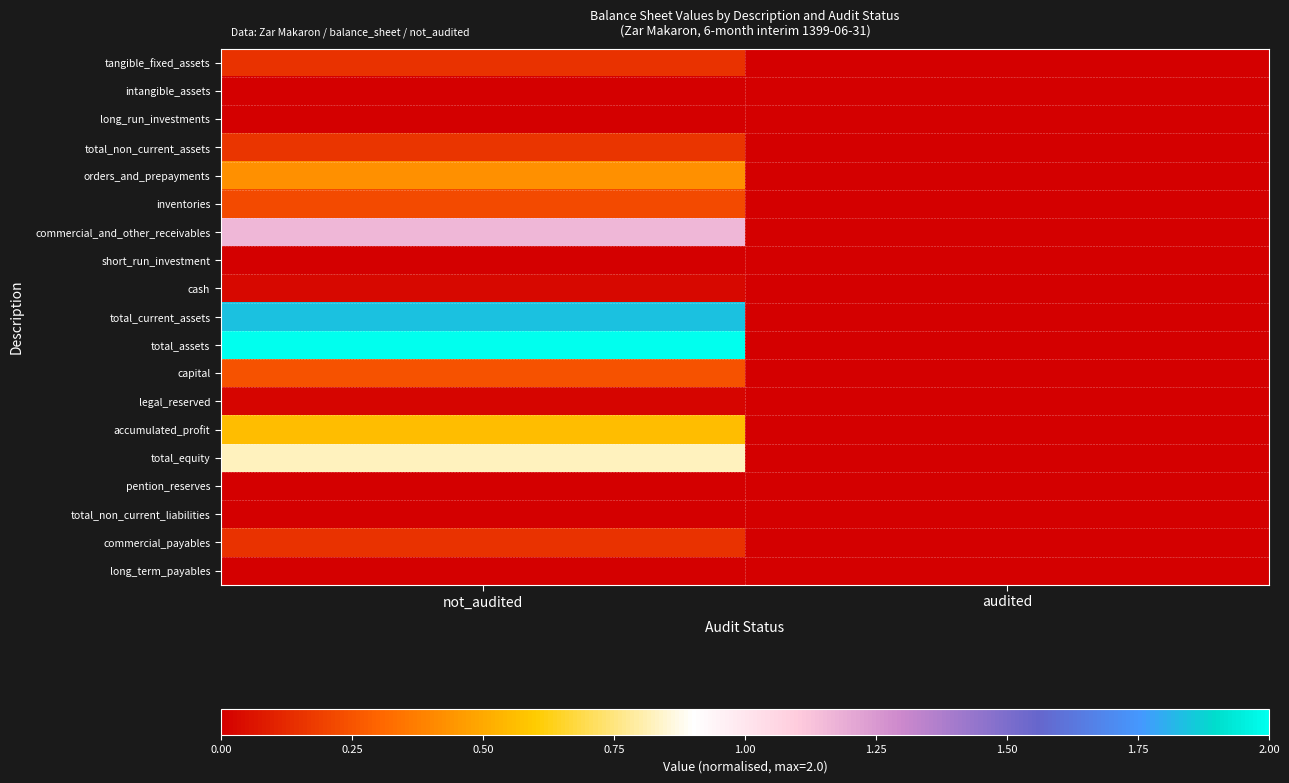

Reading left to right, list all the values displayed in this chart.

tangible_fixed_assets: not_audited=0.2	audited=0.0
intangible_assets: not_audited=0.0	audited=0.0
long_run_investments: not_audited=0.0	audited=0.0
total_non_current_assets: not_audited=0.2	audited=0.0
orders_and_prepayments: not_audited=0.4	audited=0.0
inventories: not_audited=0.2	audited=0.0
commercial_and_other_receivables: not_audited=1.2	audited=0.0
short_run_investment: not_audited=0.0	audited=0.0
cash: not_audited=0.0	audited=0.0
total_current_assets: not_audited=1.8	audited=0.0
total_assets: not_audited=2.0	audited=0.0
capital: not_audited=0.2	audited=0.0
legal_reserved: not_audited=0.0	audited=0.0
accumulated_profit: not_audited=0.6	audited=0.0
total_equity: not_audited=0.8	audited=0.0
pention_reserves: not_audited=0.0	audited=0.0
total_non_current_liabilities: not_audited=0.0	audited=0.0
commercial_payables: not_audited=0.2	audited=0.0
long_term_payables: not_audited=0.0	audited=0.0